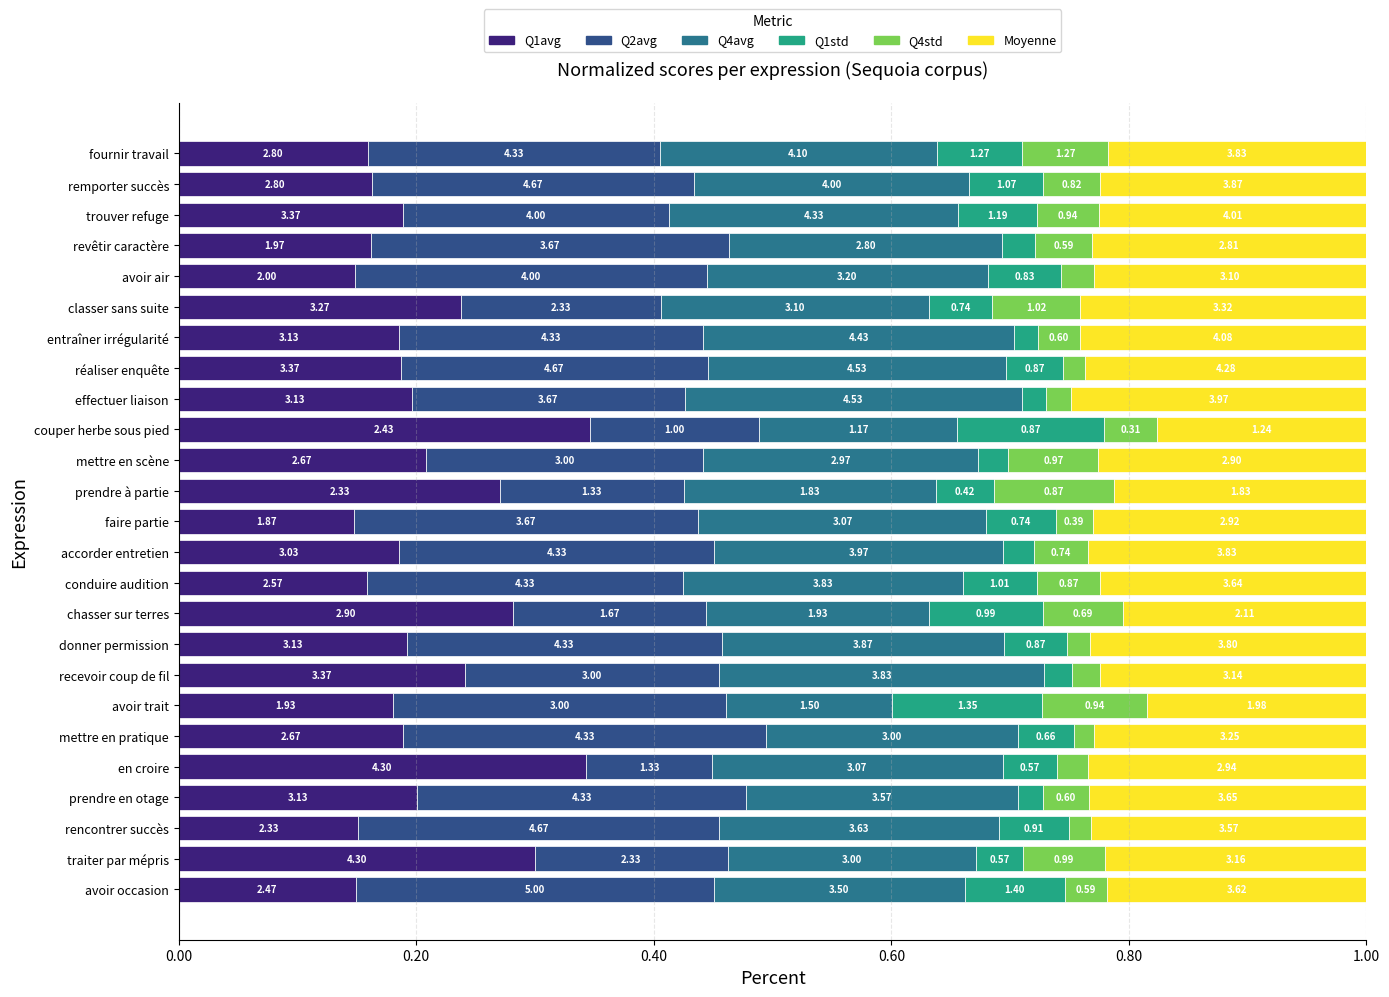

What position from the right is traiter par mépris?

2